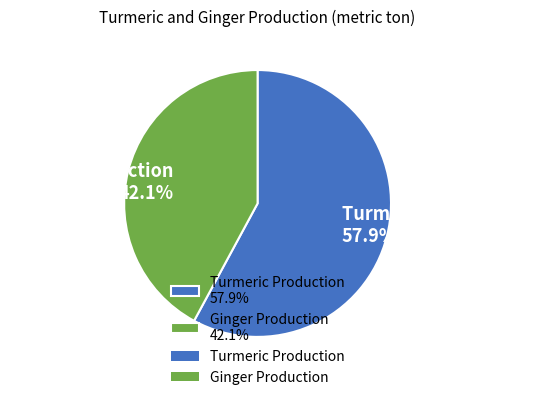

Does Ginger Production account for over 50% of the chart?

No